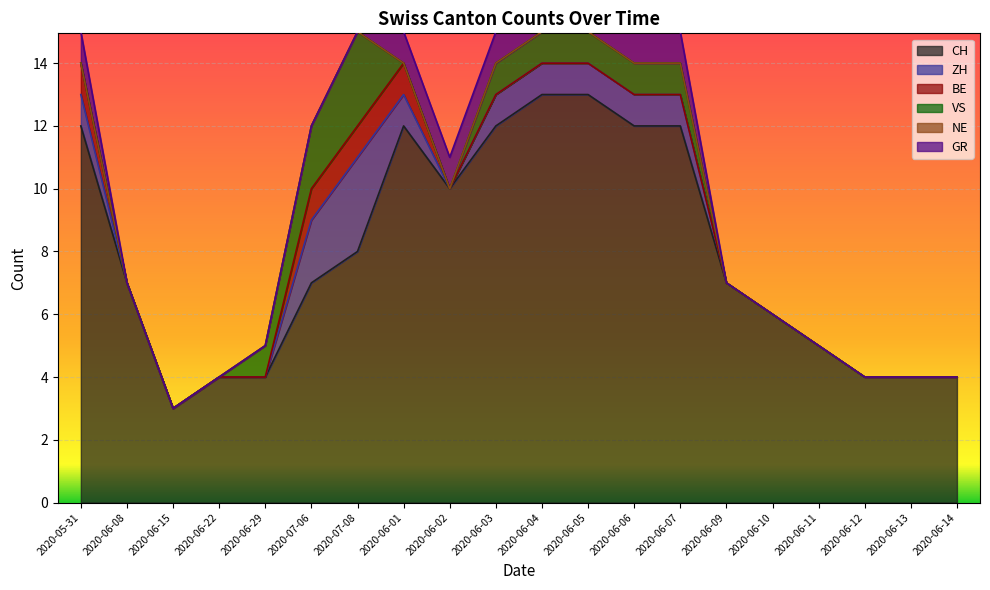

Between 2020-06-04 and 2020-06-08, which is larger?

2020-06-04